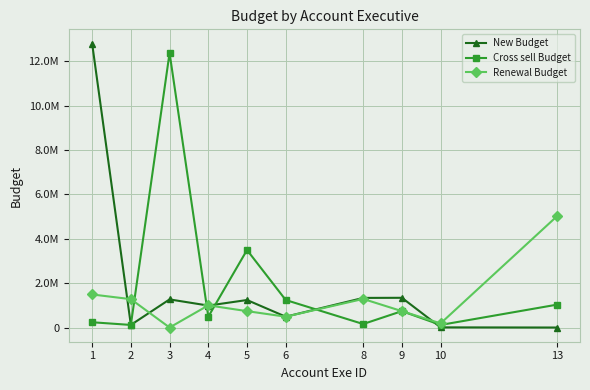

Does the chart have visible grid lines?

Yes